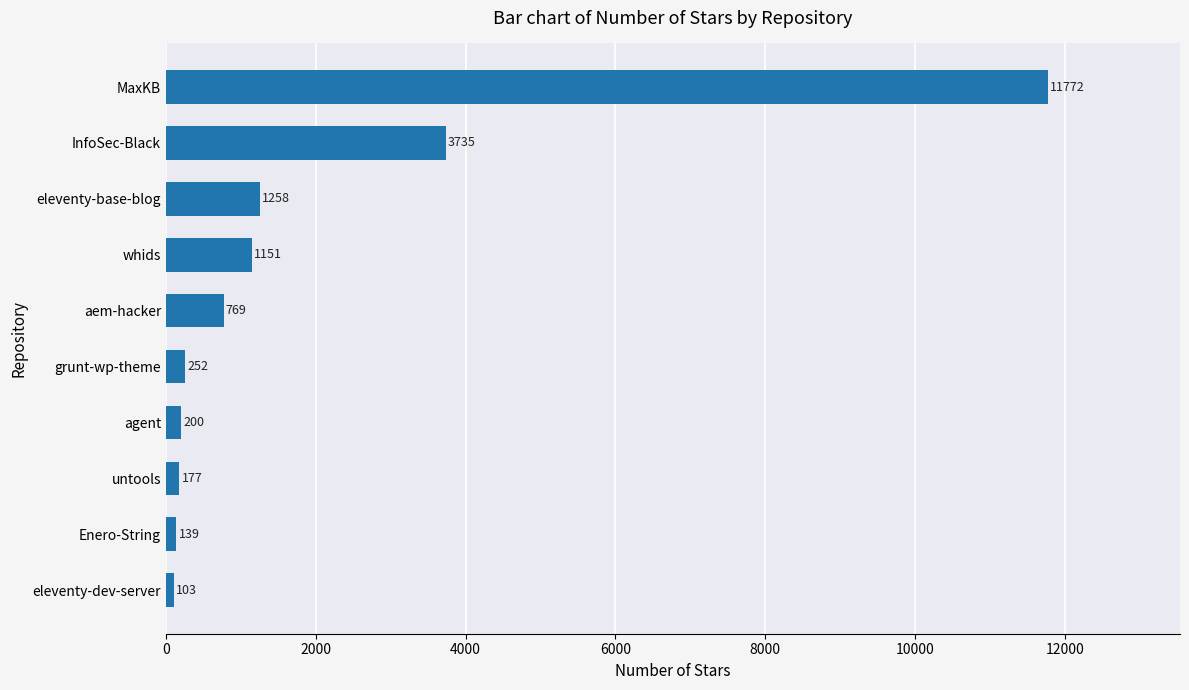

Which has a higher value, InfoSec-Black or untools?

InfoSec-Black